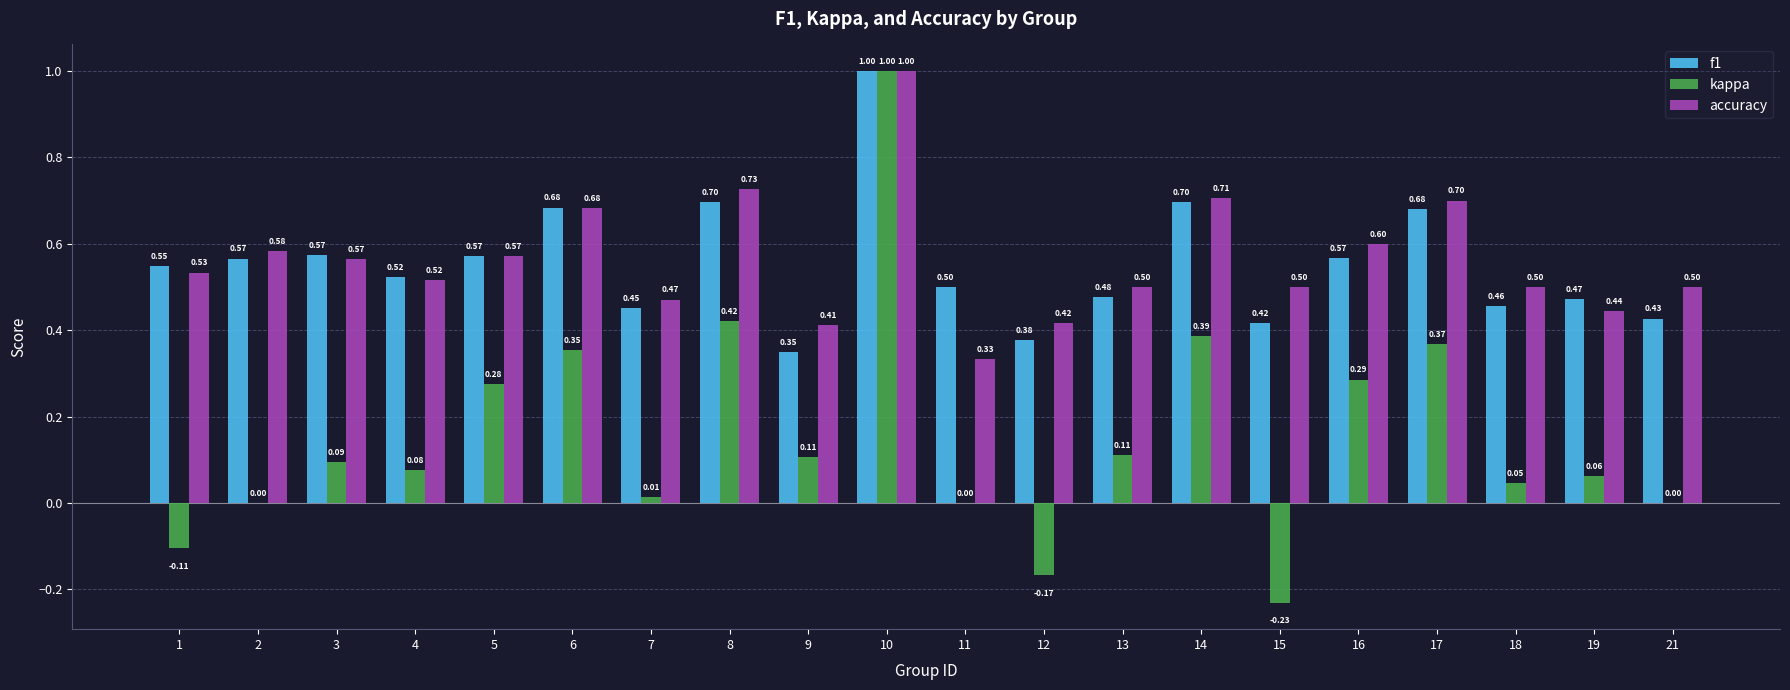

Is the value of accuracy at 6 greater than the value of kappa at 21?

Yes